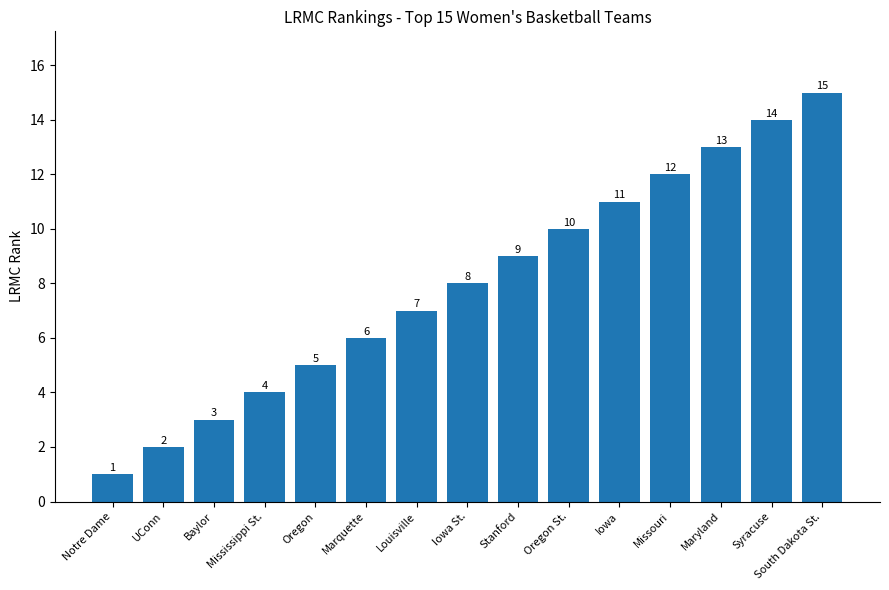

The value at South Dakota St. is 8. True or false?

False